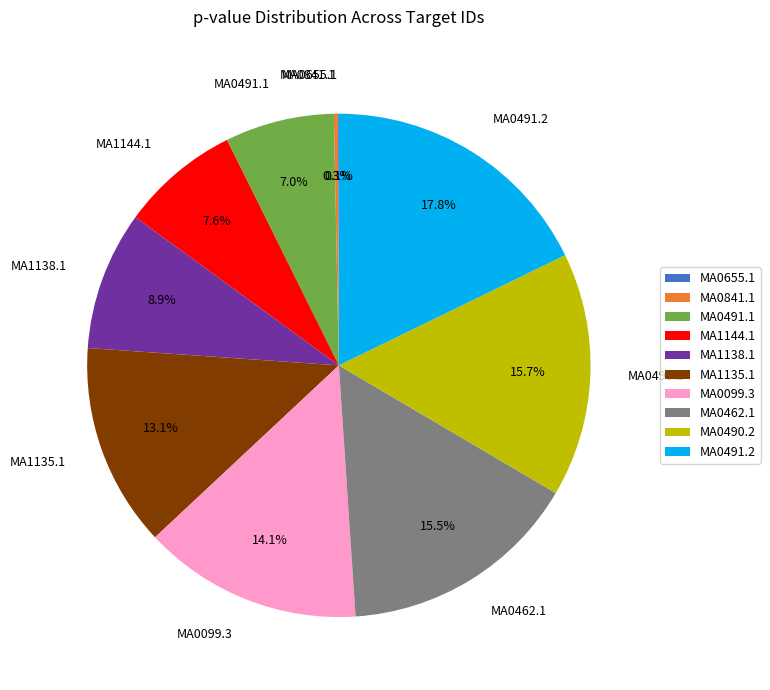

To the nearest percent, what percentage of the pie is MA1135.1?

13%